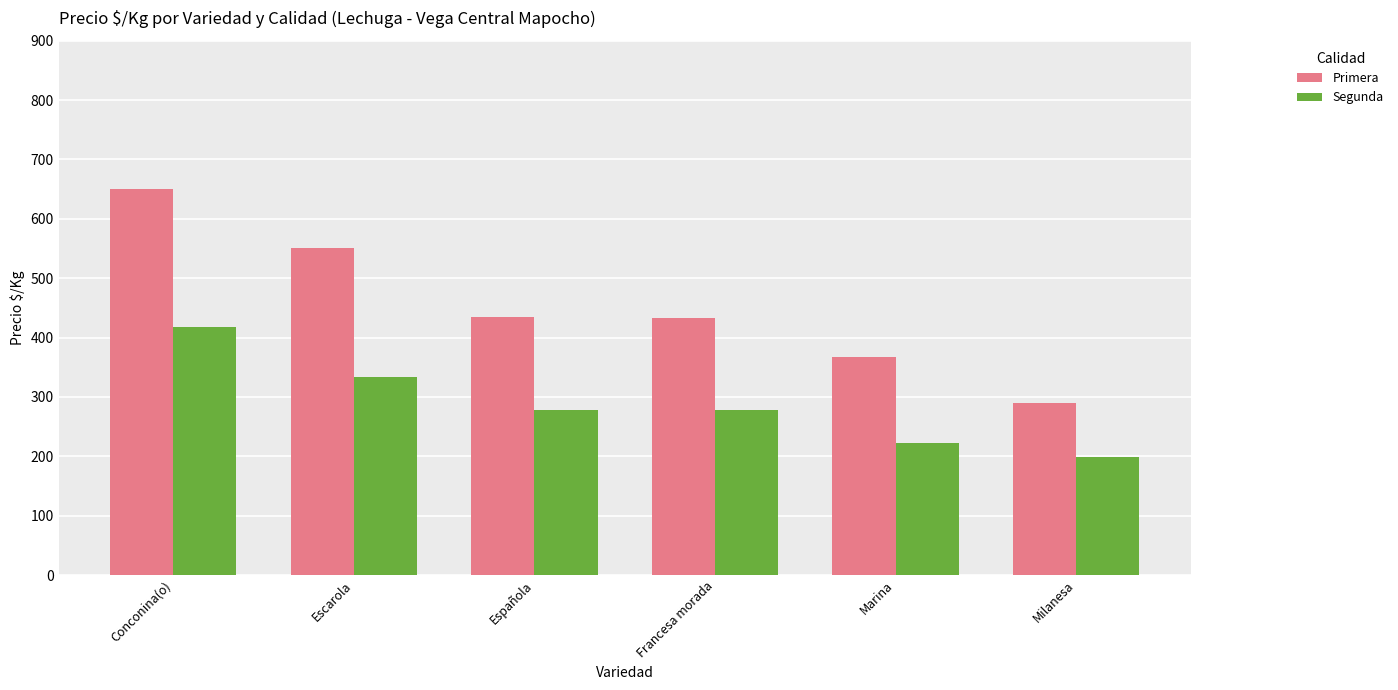

Count the Primera values in the range 367 to 550.

4